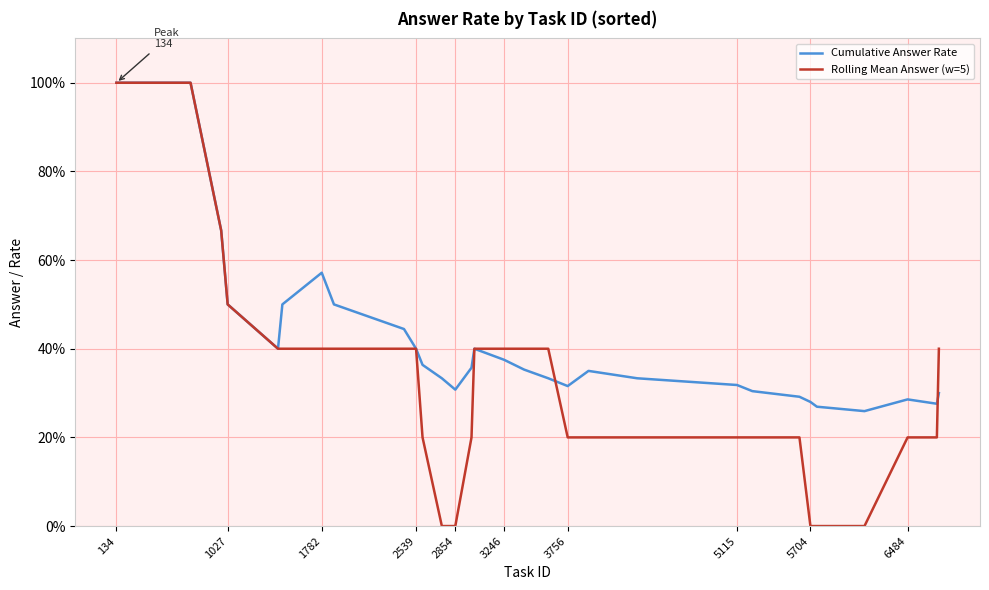

What is the highest value of the Cumulative Answer Rate series?

1.0